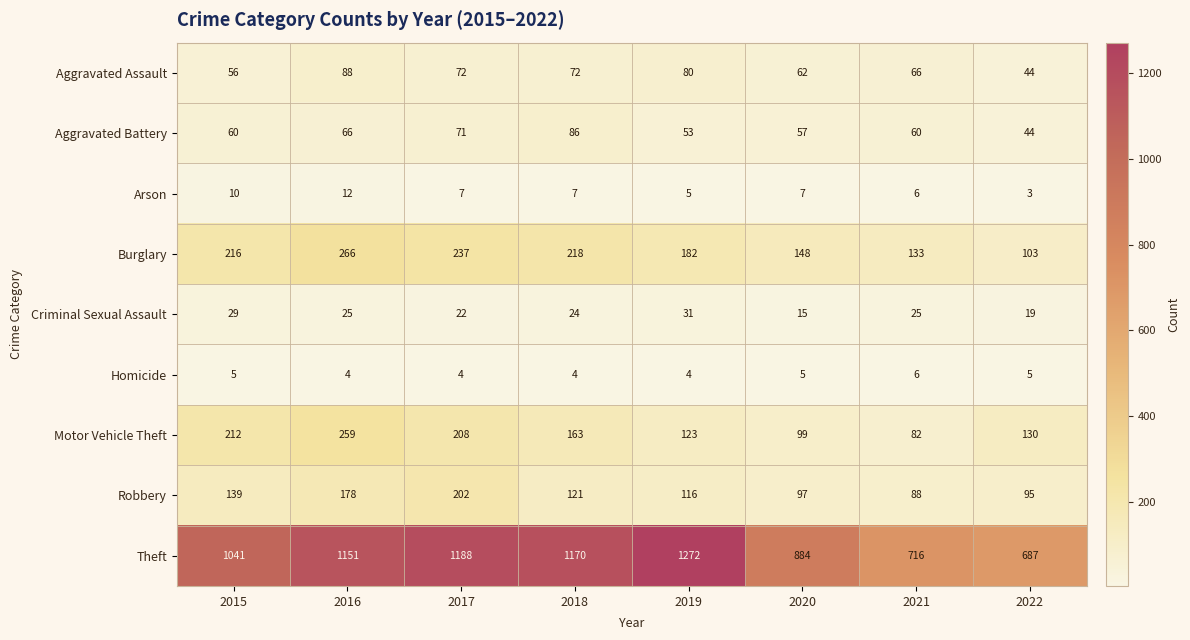

Between 2015 and 2019, which series saw the biggest shift?

Theft